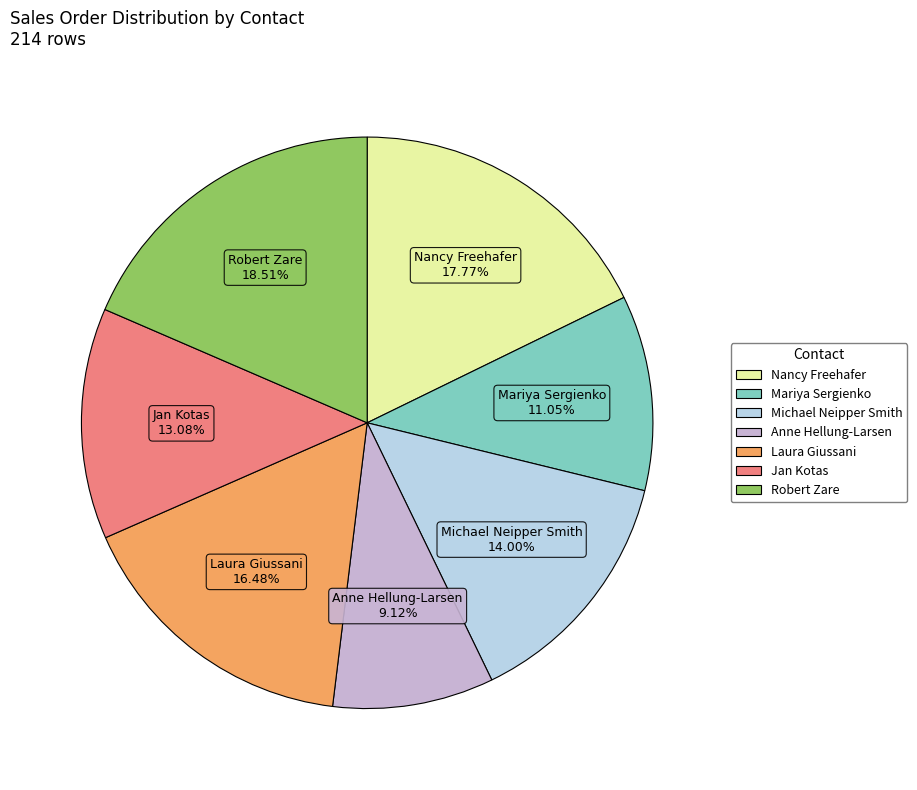

What percentage is the Jan Kotas slice, to the nearest percent?

13%